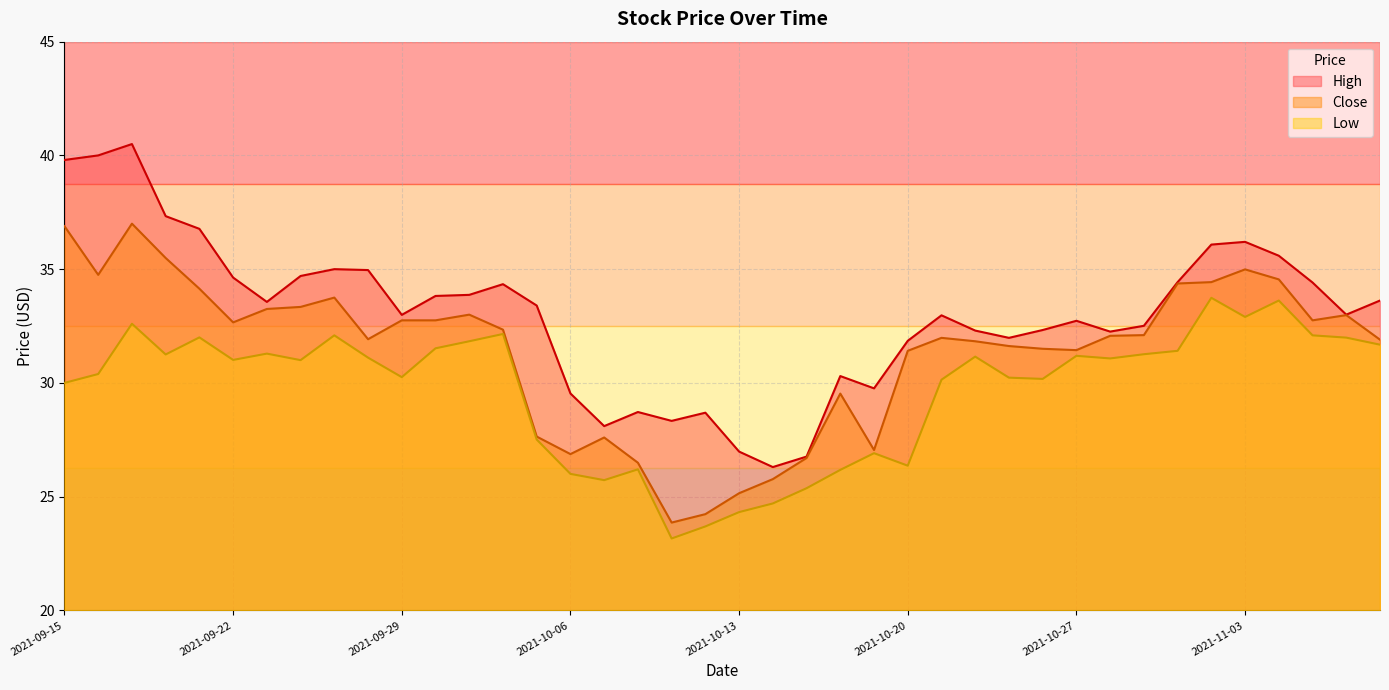

Which series has the largest total across all categories?

High